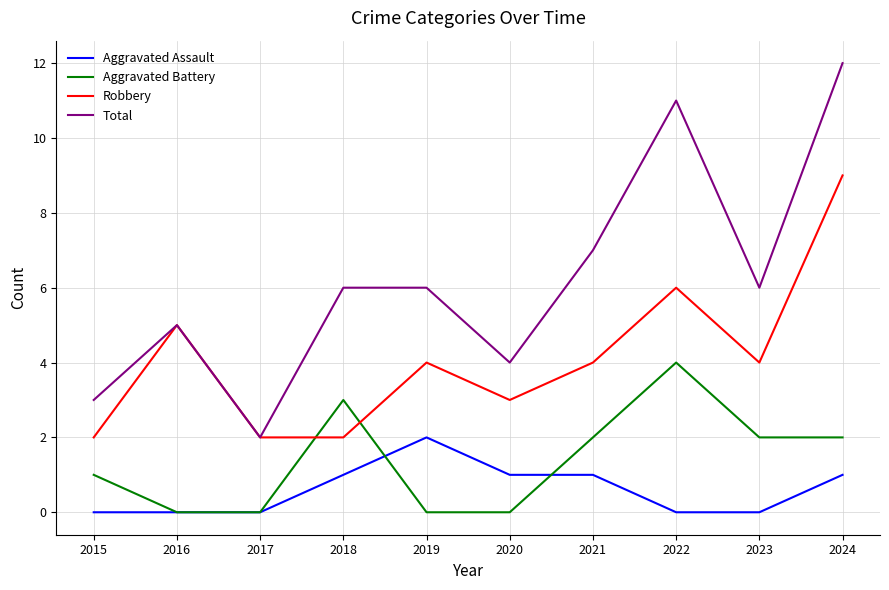

True or false: Aggravated Assault and Robbery intersect in this chart.

False